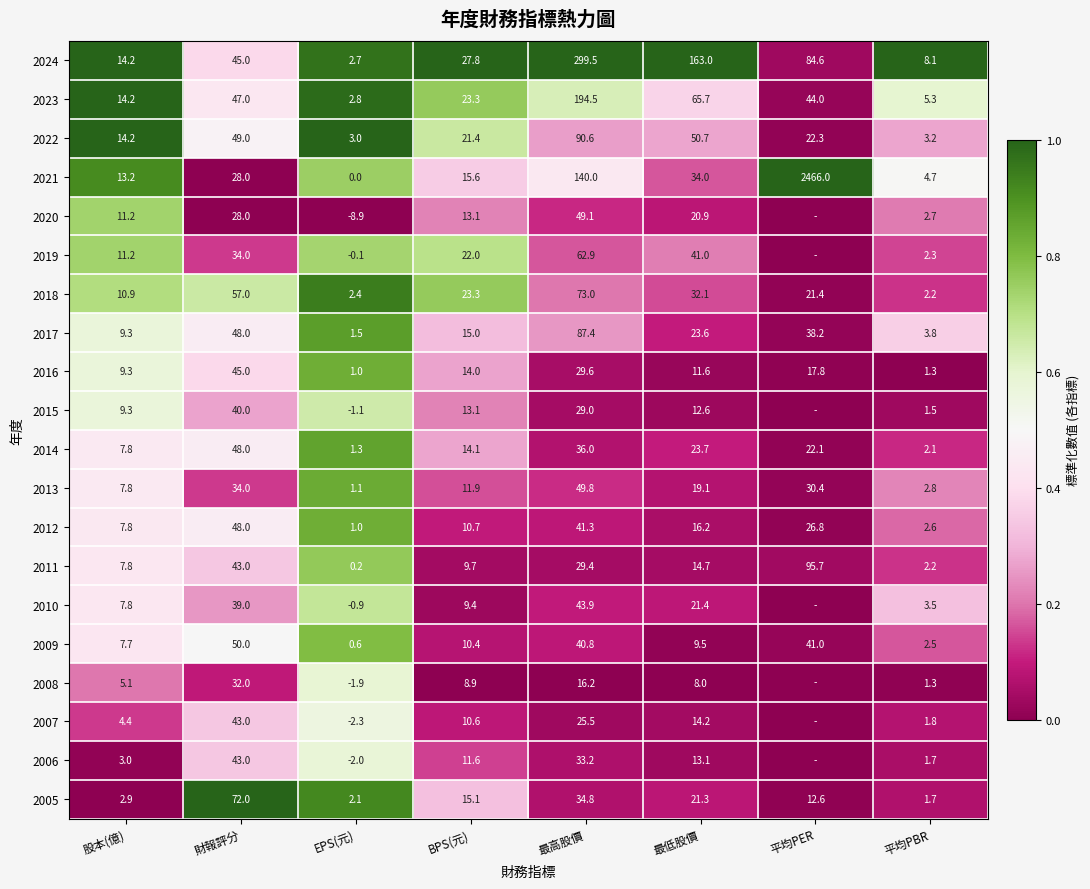

Count the number of categories in the chart.

8